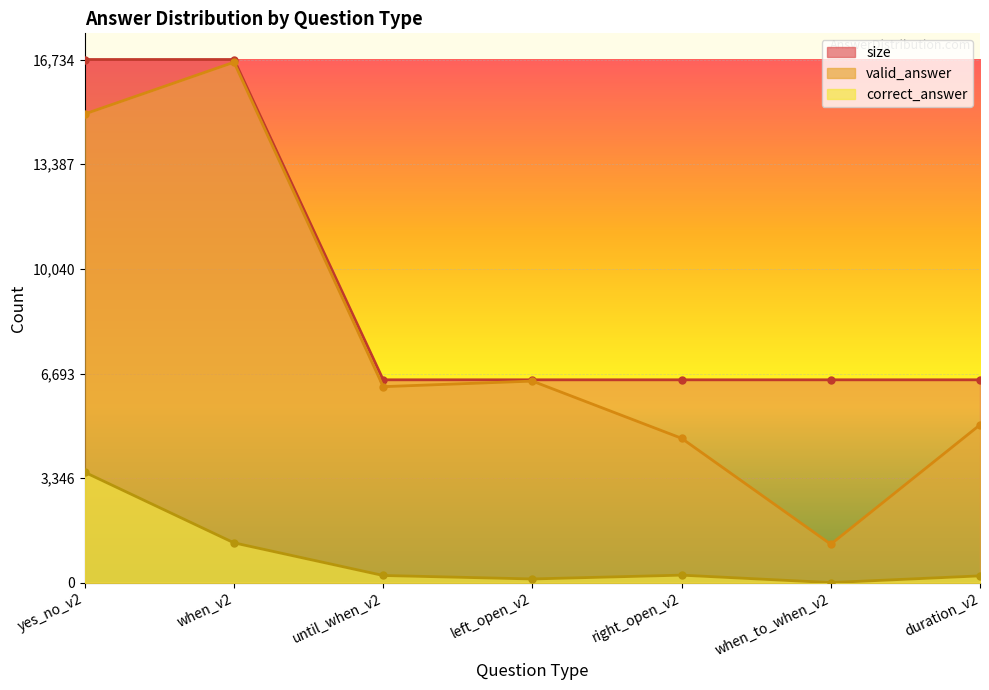

Which series has the largest total across all categories?

size